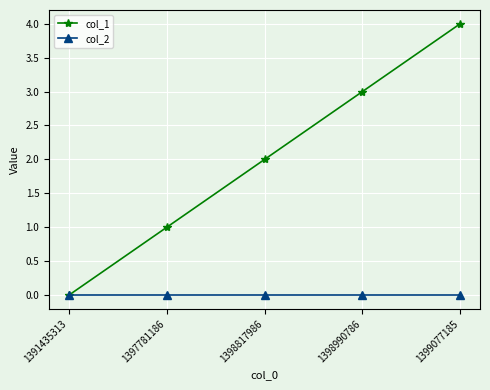

At which category is the sum across all series the highest?

1399077185